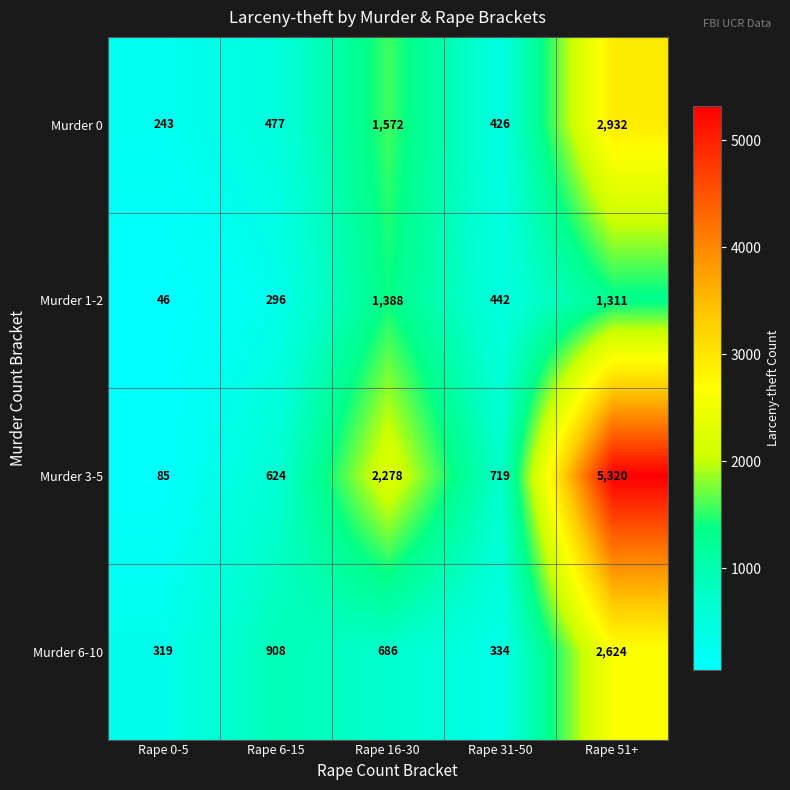

What is the greatest value displayed?

5320